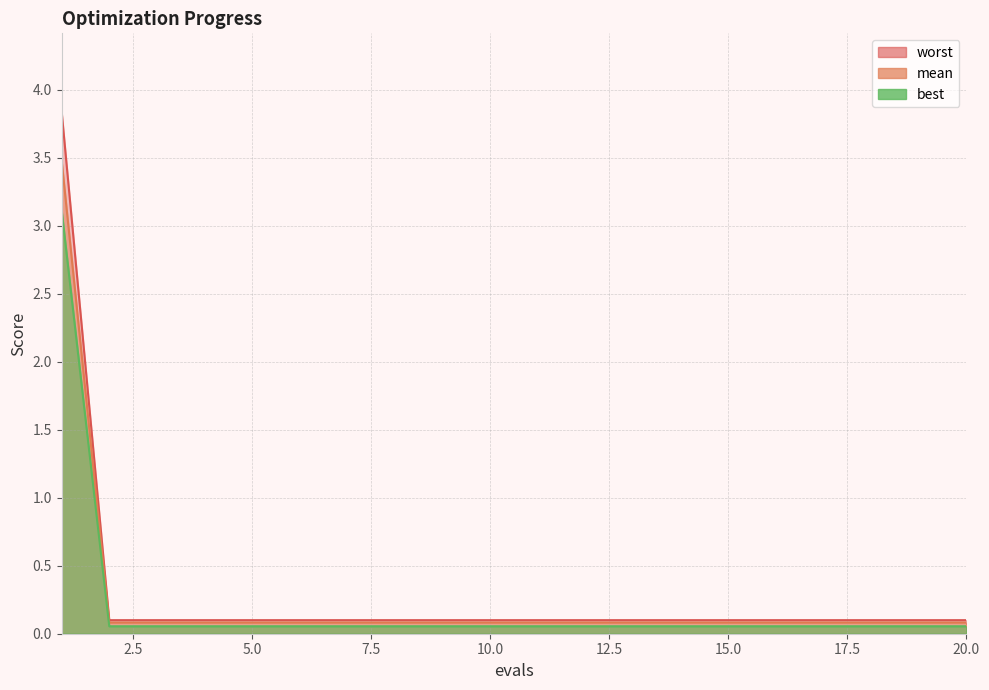

At how many categories does at least one series exceed 1?

1